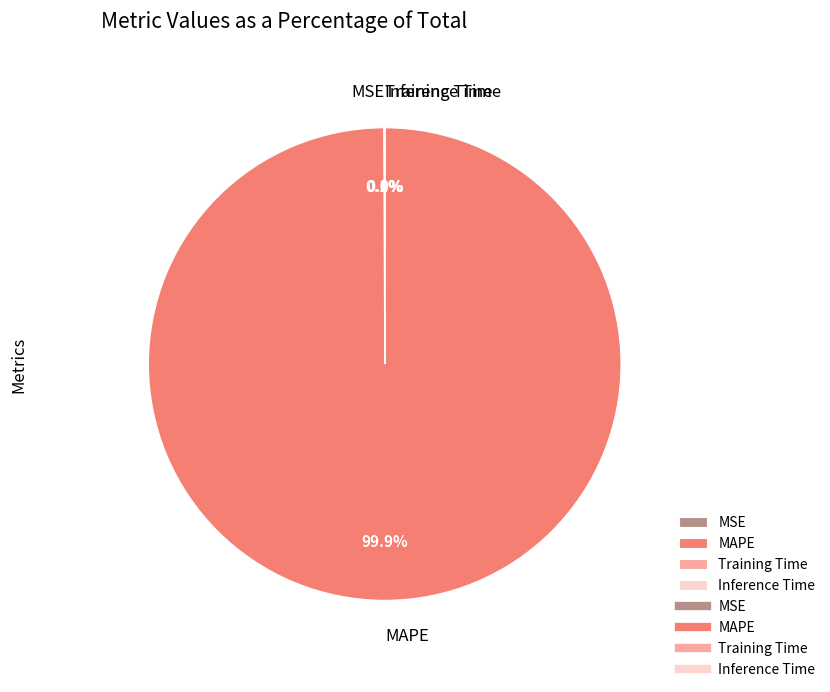

What is the majority slice?

MAPE